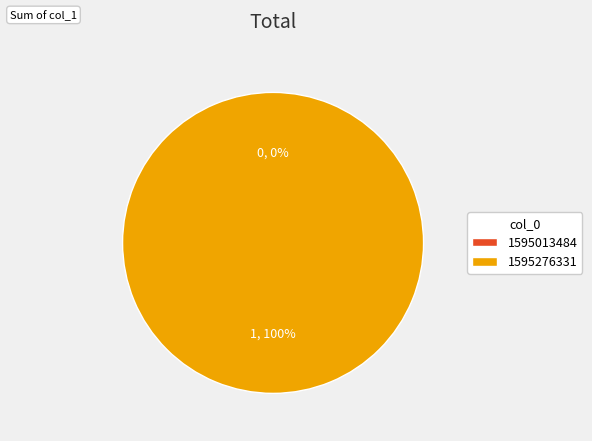

Which has a higher value, 1595013484 or 1595276331?

1595276331